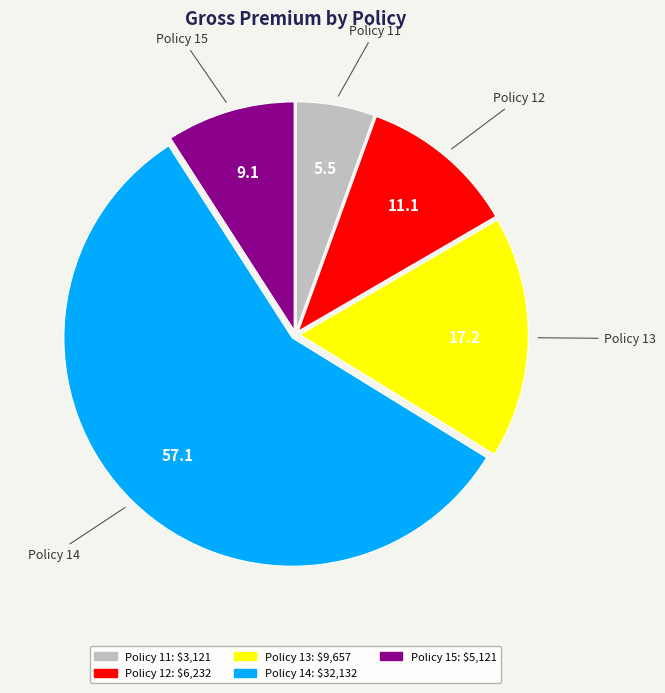

How many slices are in this pie chart?

5